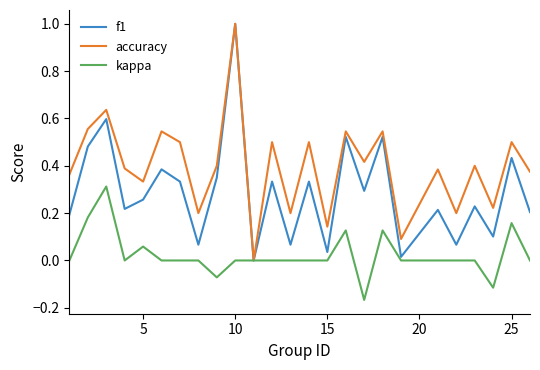

What is the greatest value displayed?

1.0